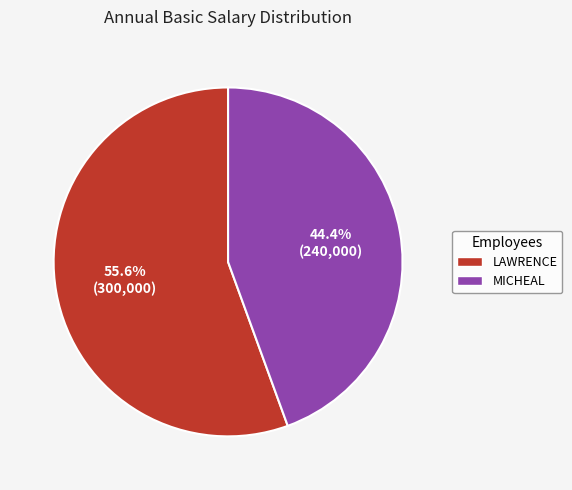

How many segments does this pie chart have?

2